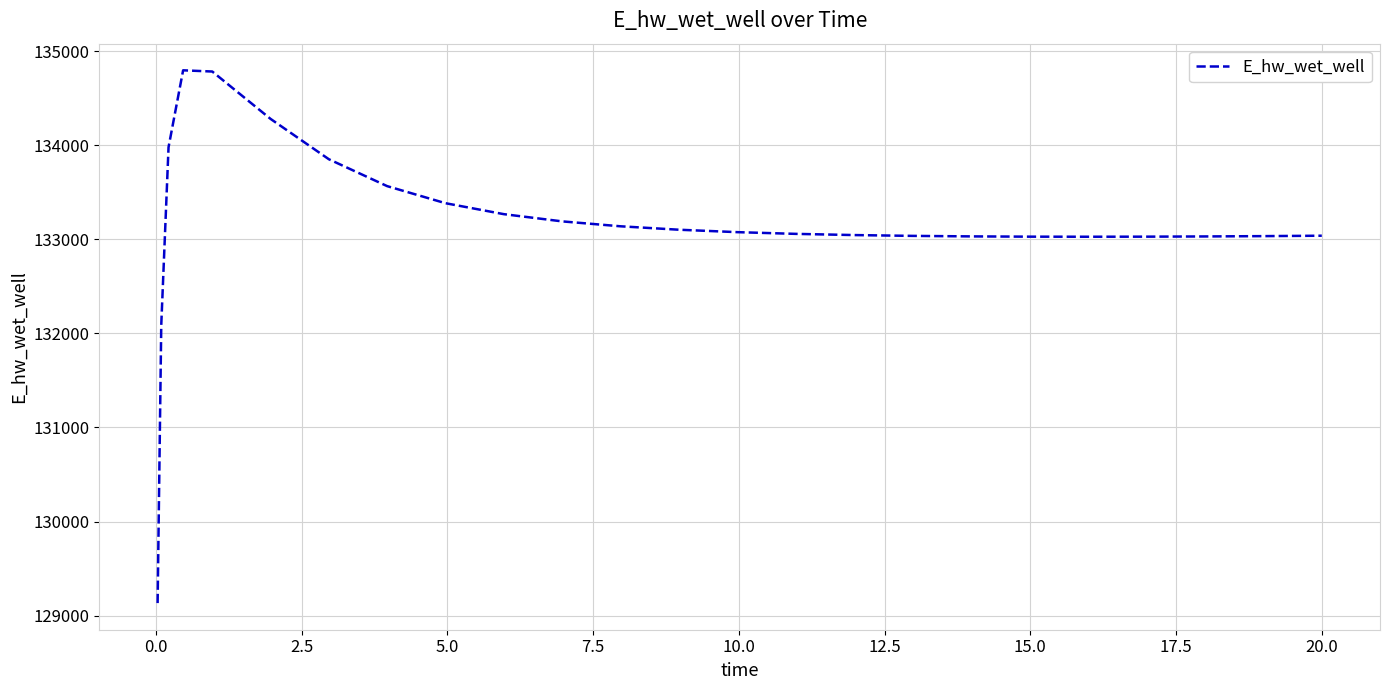

What is the minimum value shown in the chart?

129132.8